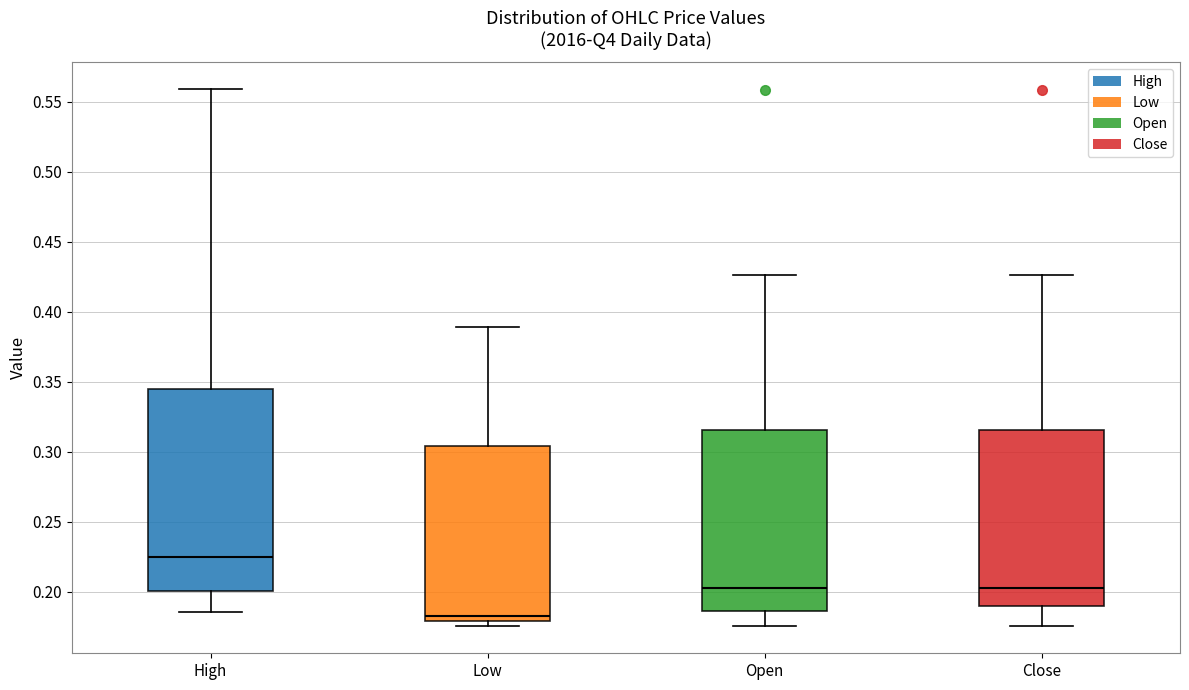

Where does the lower whisker of the box for High end on the y-axis? The values are not printed on the chart, so give them approximately, as read against the axis.

0.185